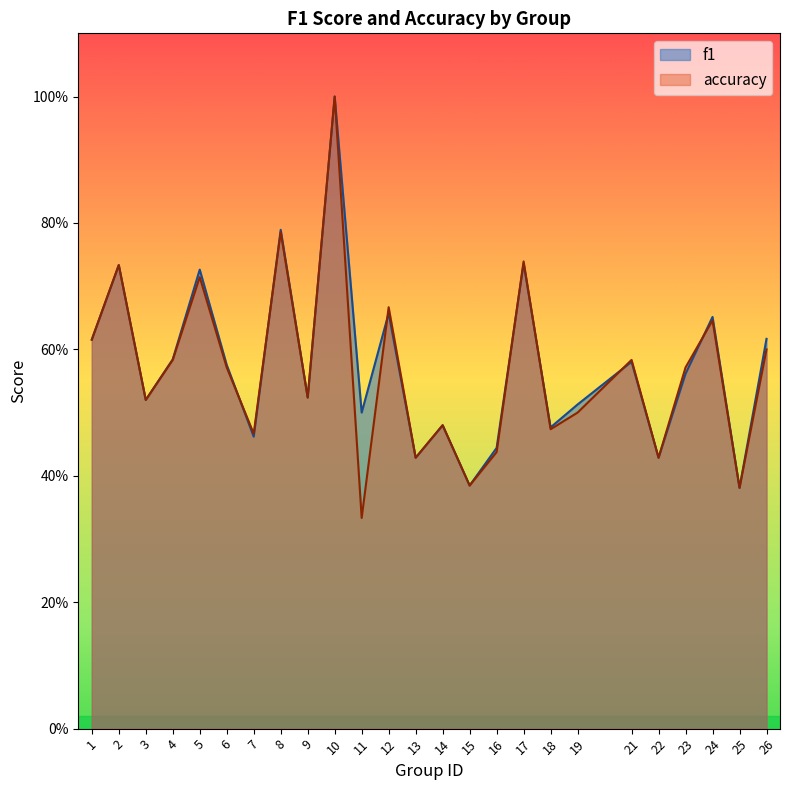

Count the number of categories in the chart.

25